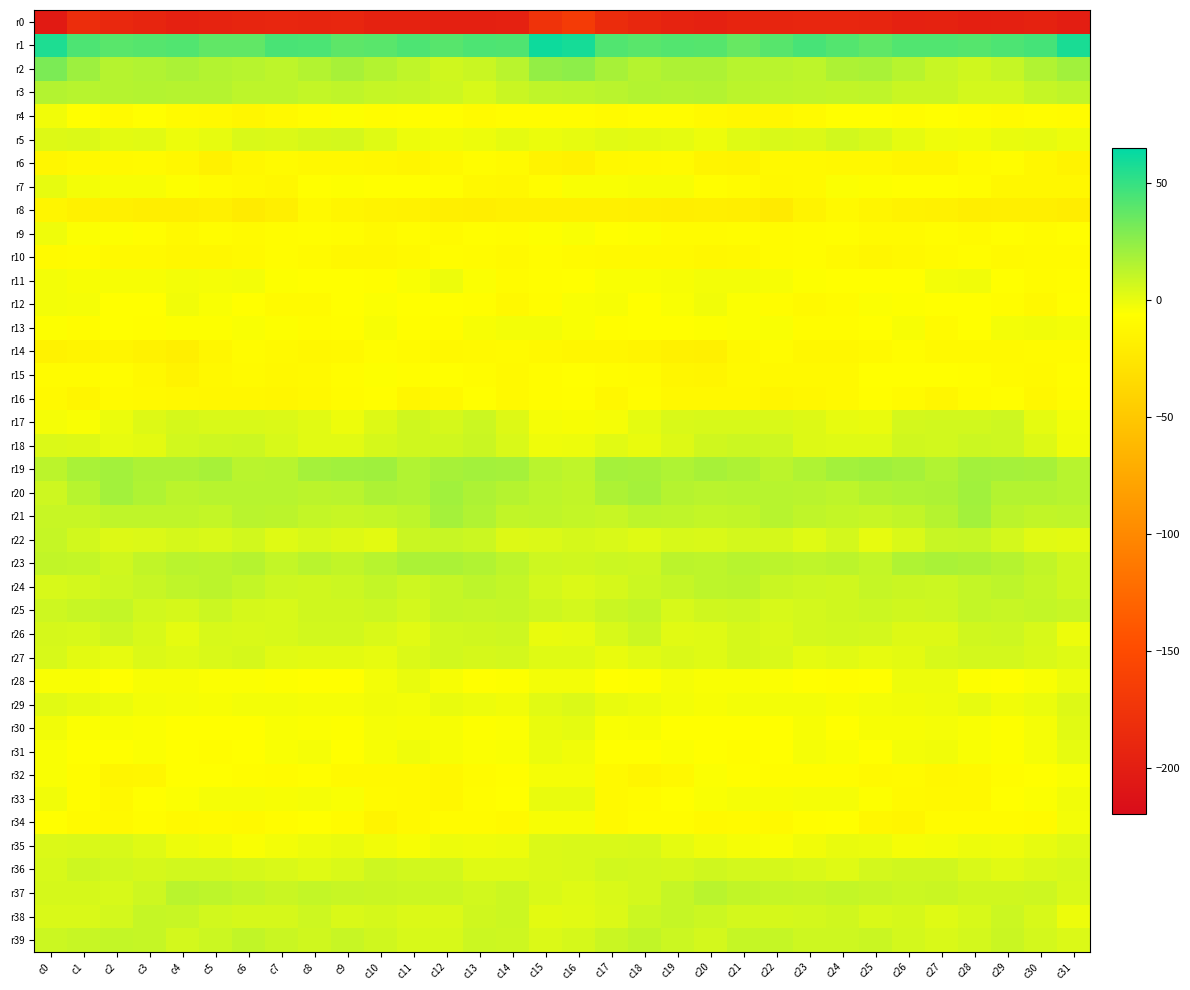

How many categories are shown in the chart?

32